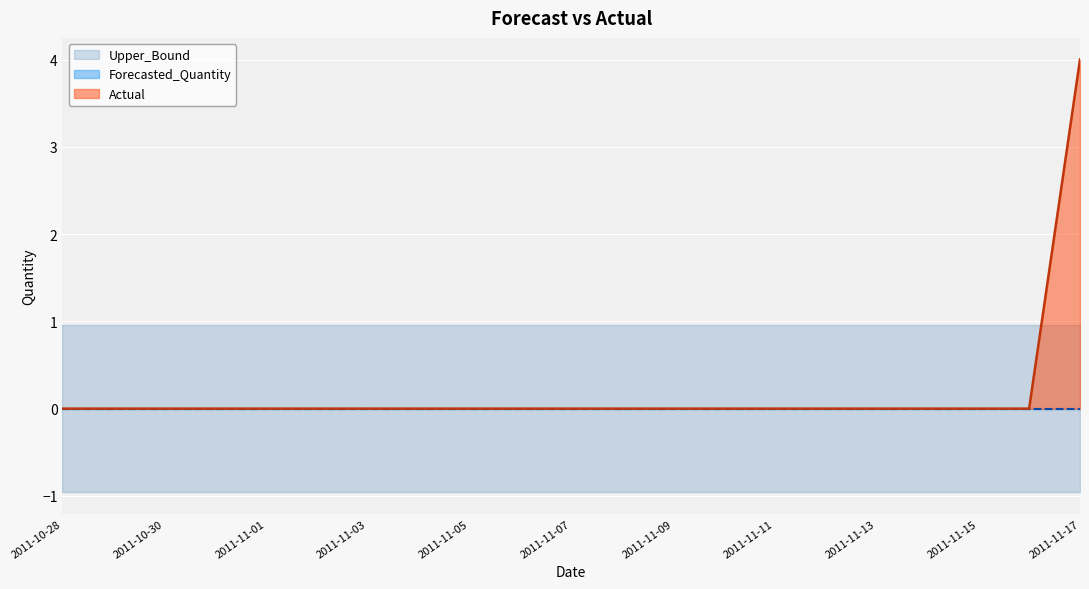

Which series has the widest spread of values?

Actual